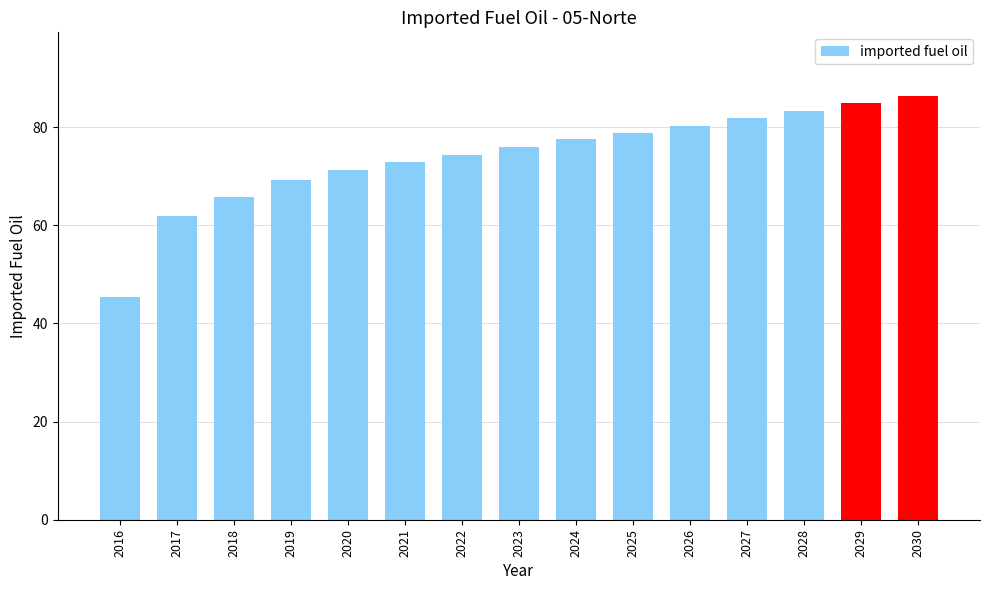

Are the bars grouped side by side (vs. stacked)?

No